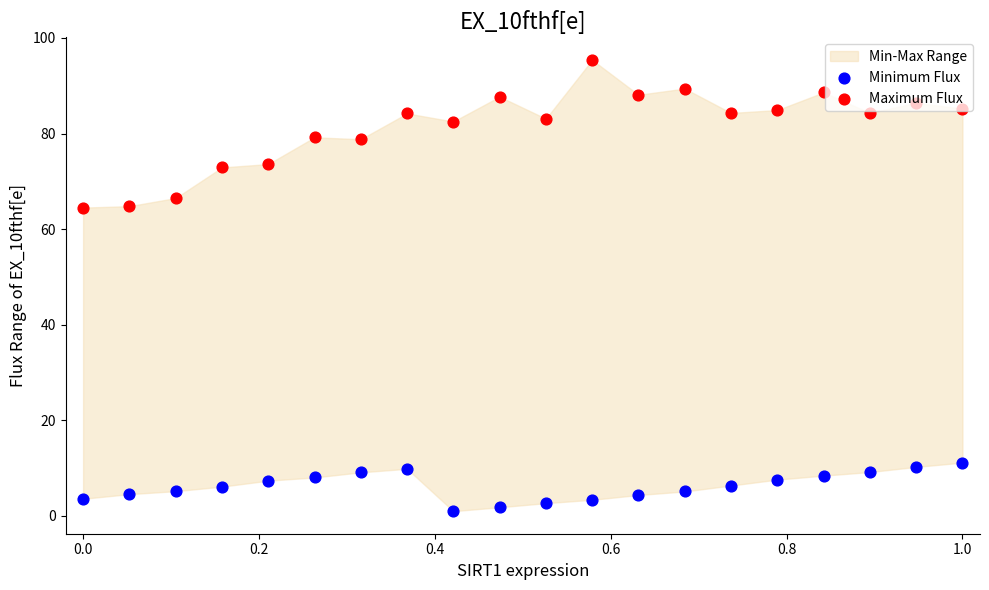

Which series has the widest spread of Y values?

Maximum Flux